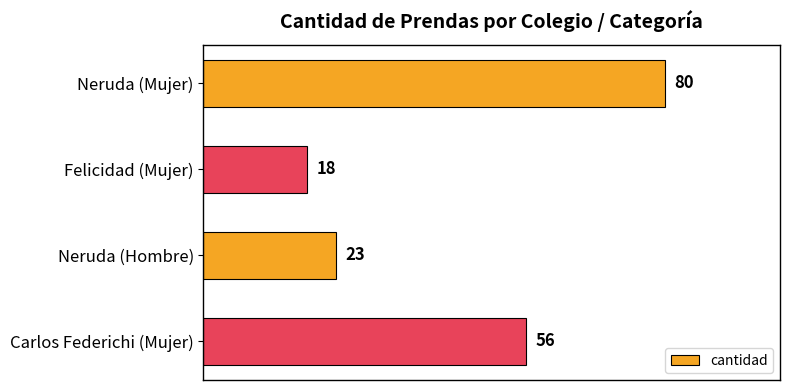

What is the difference between the maximum and second lowest values?

57